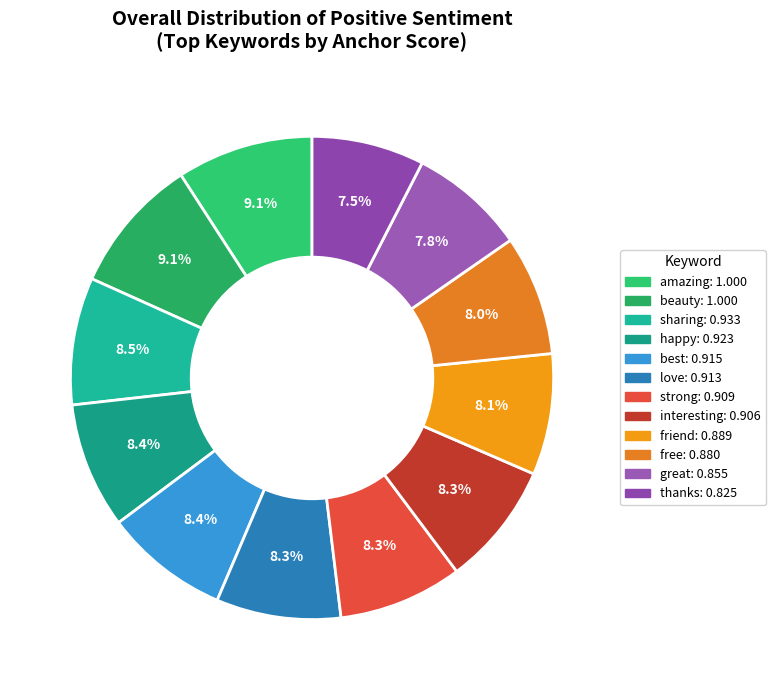

What is the total percentage of amazing and strong?

17.4%